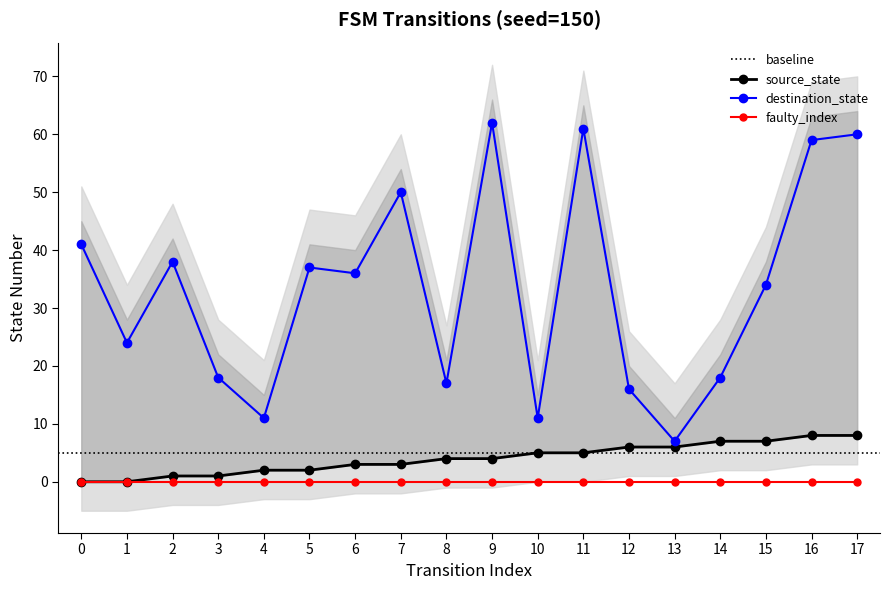

True or false: destination_state has a value of 55 at 0.

False